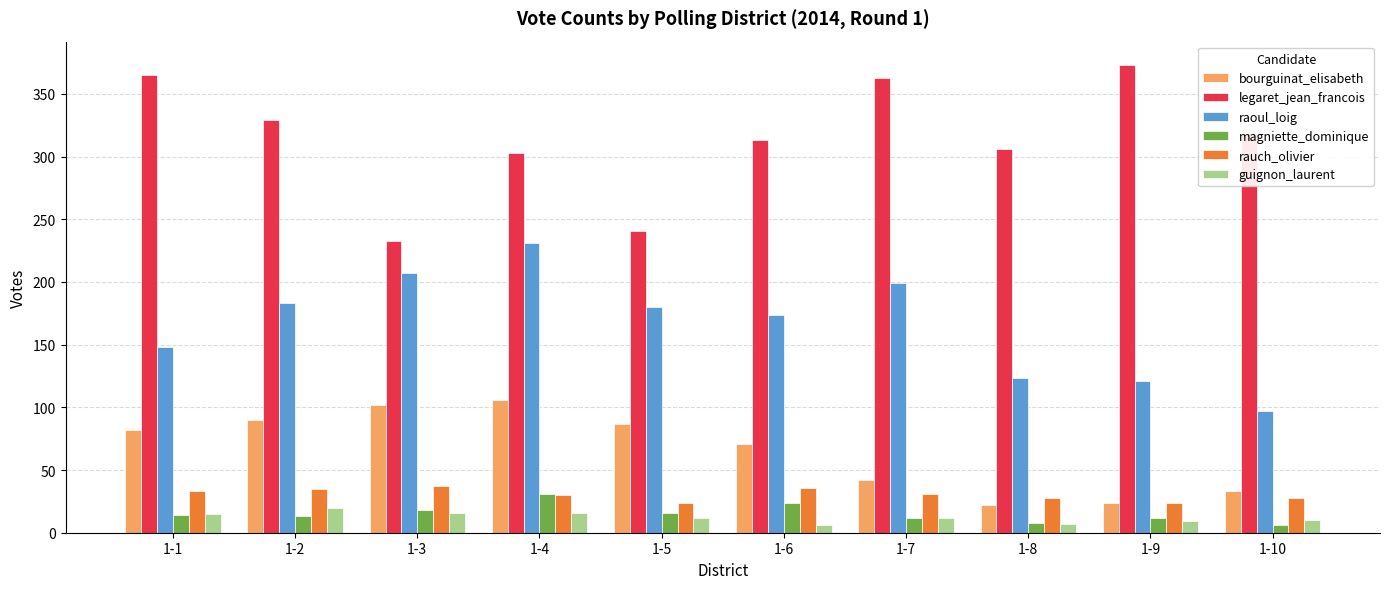

What are all the series names shown in the legend?

bourguinat_elisabeth, legaret_jean_francois, raoul_loig, magniette_dominique, rauch_olivier, guignon_laurent